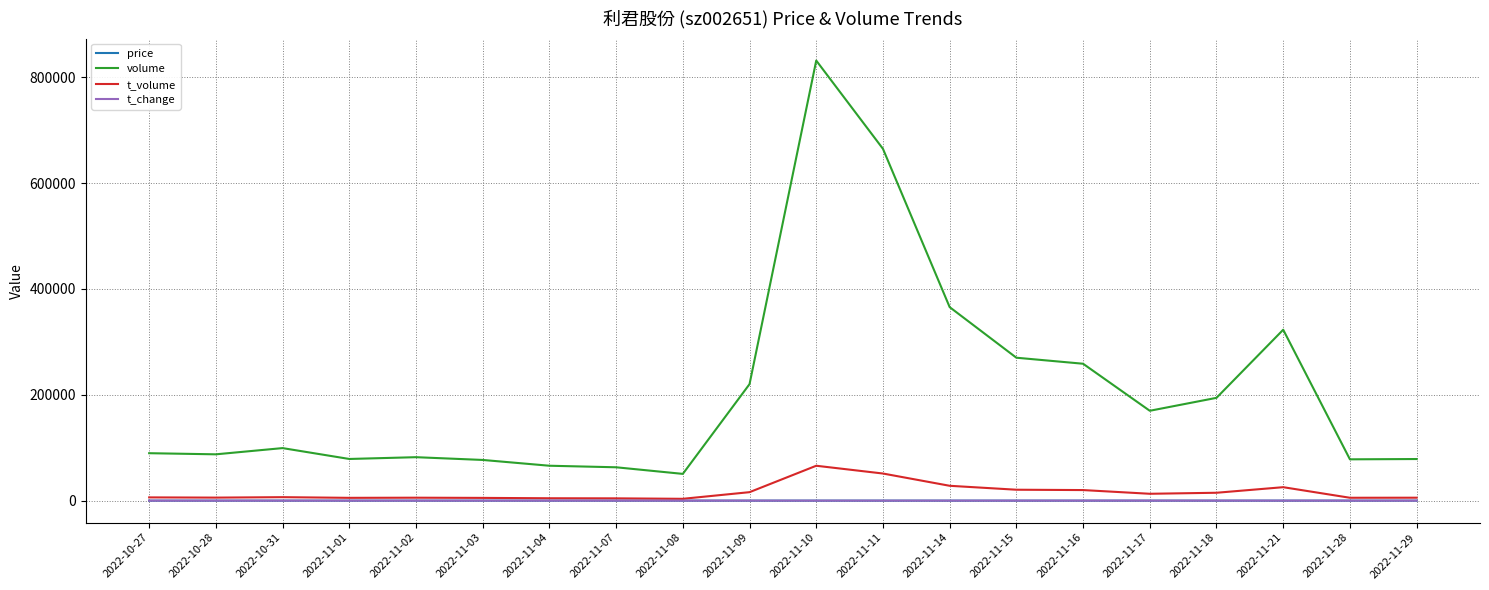

At which category does the chart reach its peak across all series?

2022-11-10